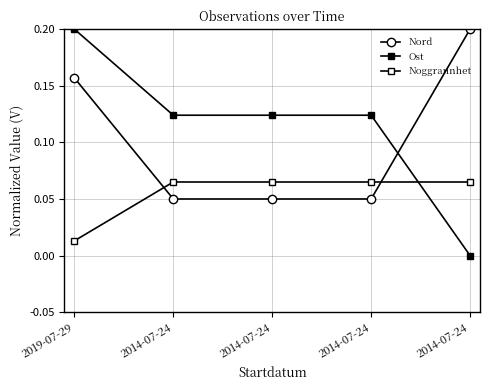

How many data points does each series have?

5